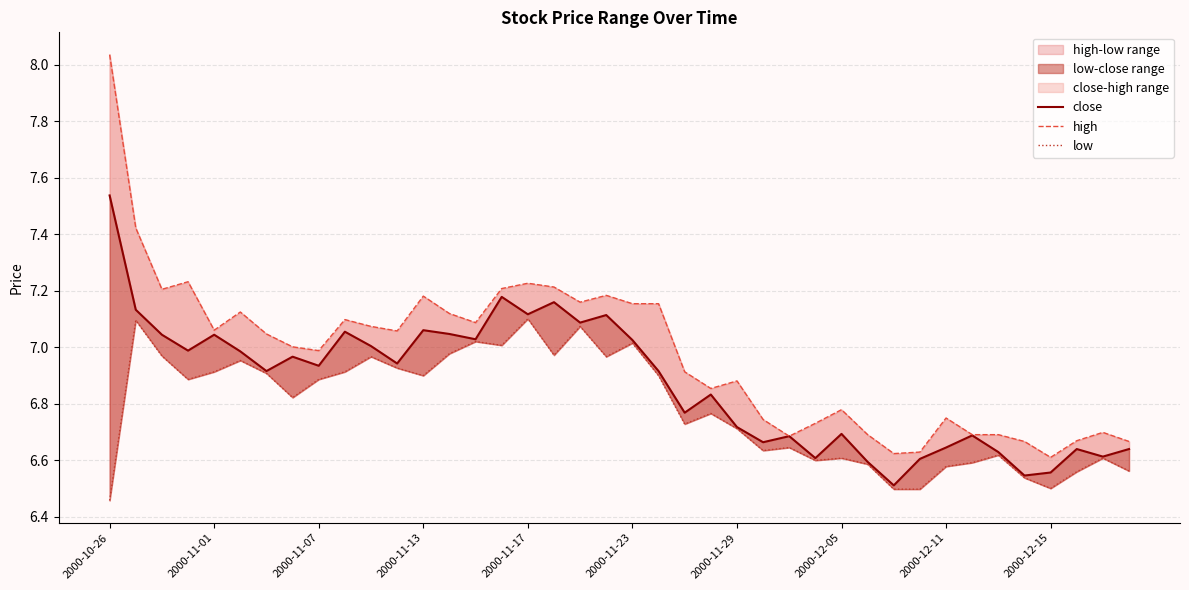

True or false: low and close cross at least once.

False